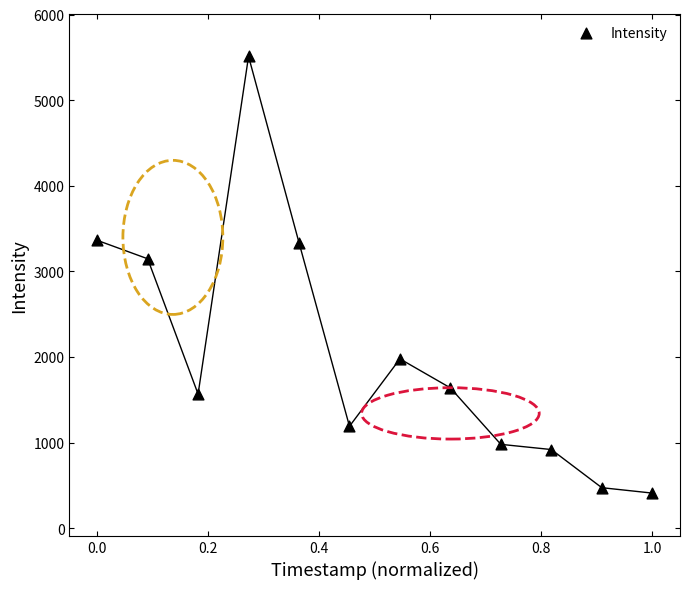

What is the average Y value?

2043.6